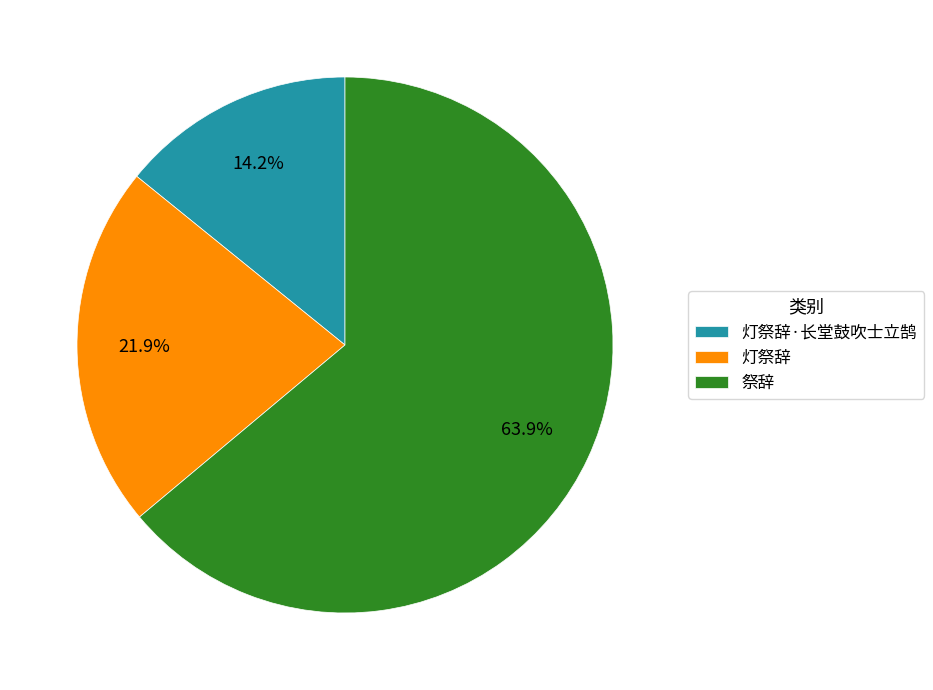

Which slice is the smallest?

灯祭辞·长堂鼓吹士立鹄